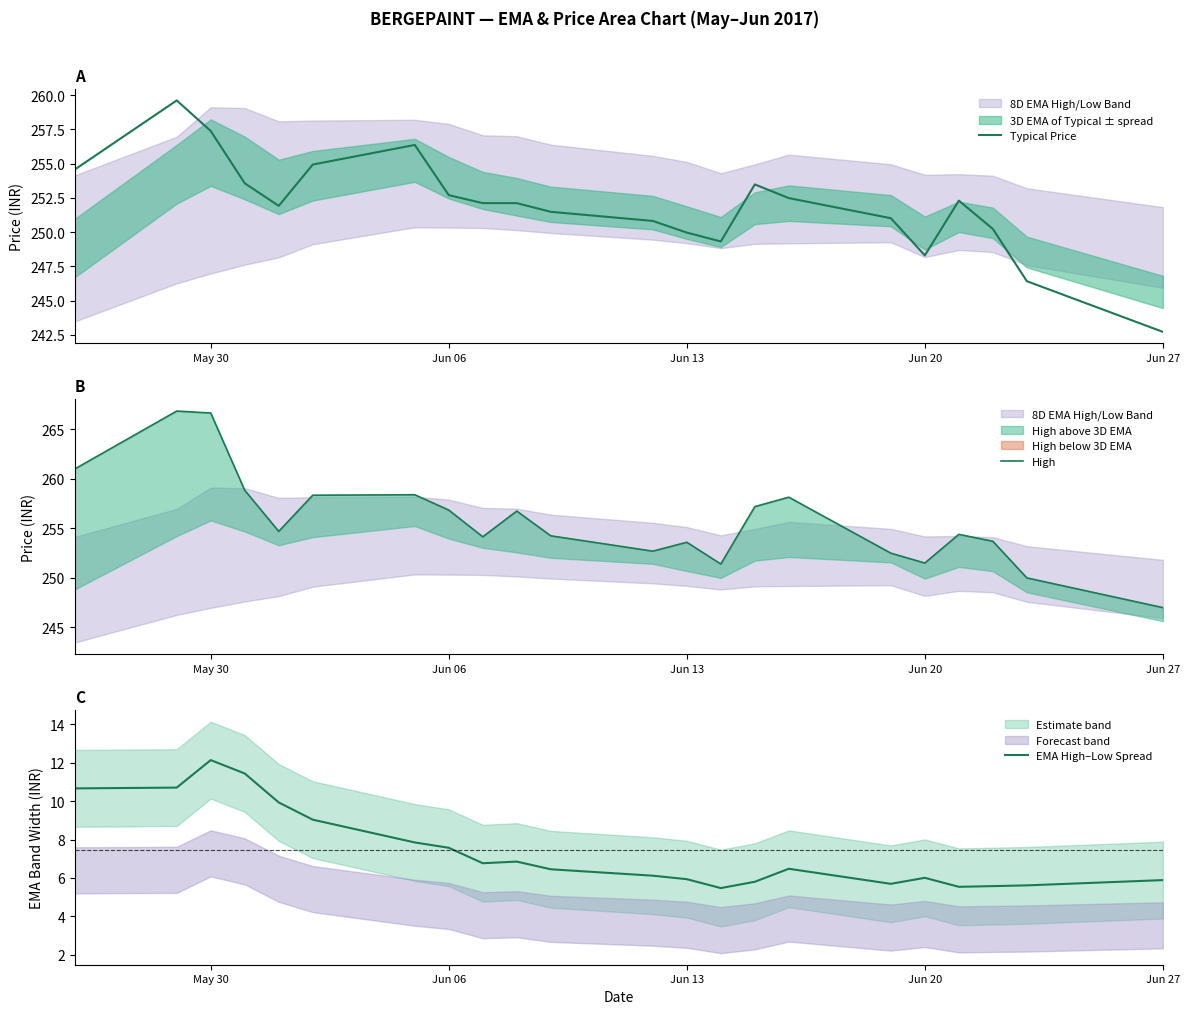

Which category has the lowest value in the Typical Price series?

Jun 27